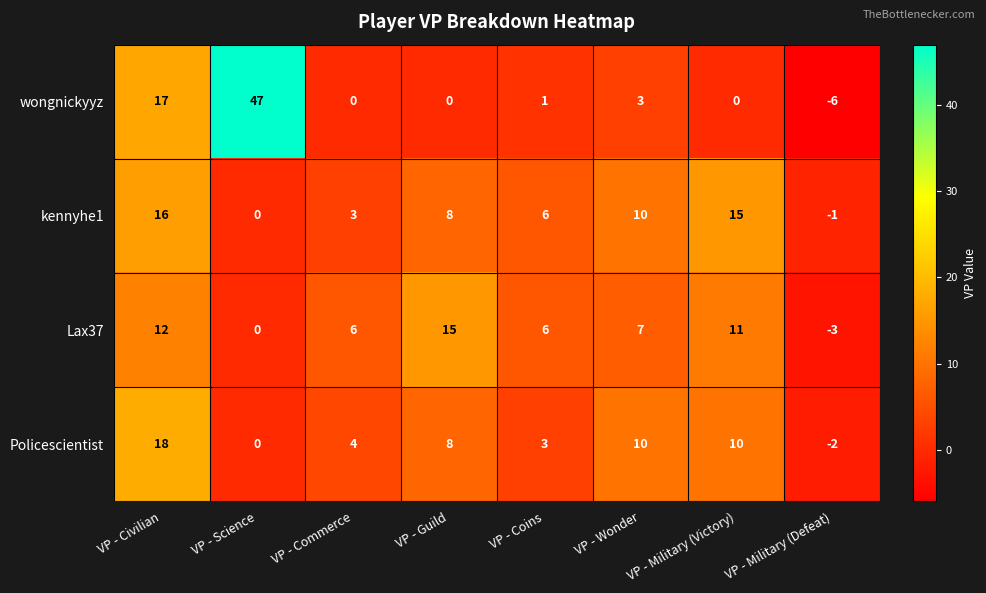

List the series in order of their peak value, lowest first.

Lax37, kennyhe1, Policescientist, wongnickyyz